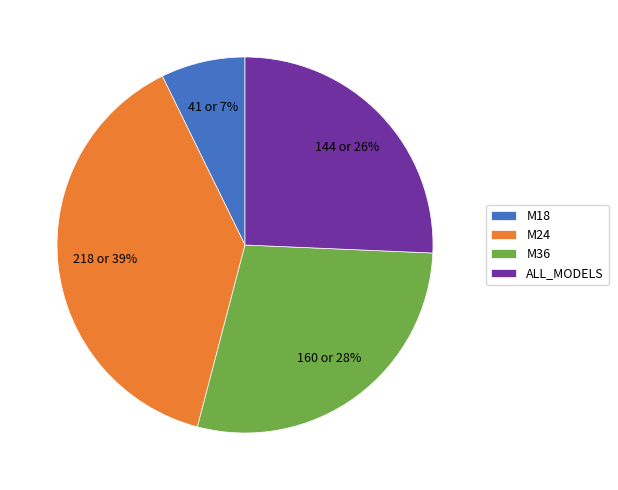

Is it true that M36 is 37% of the pie?

False